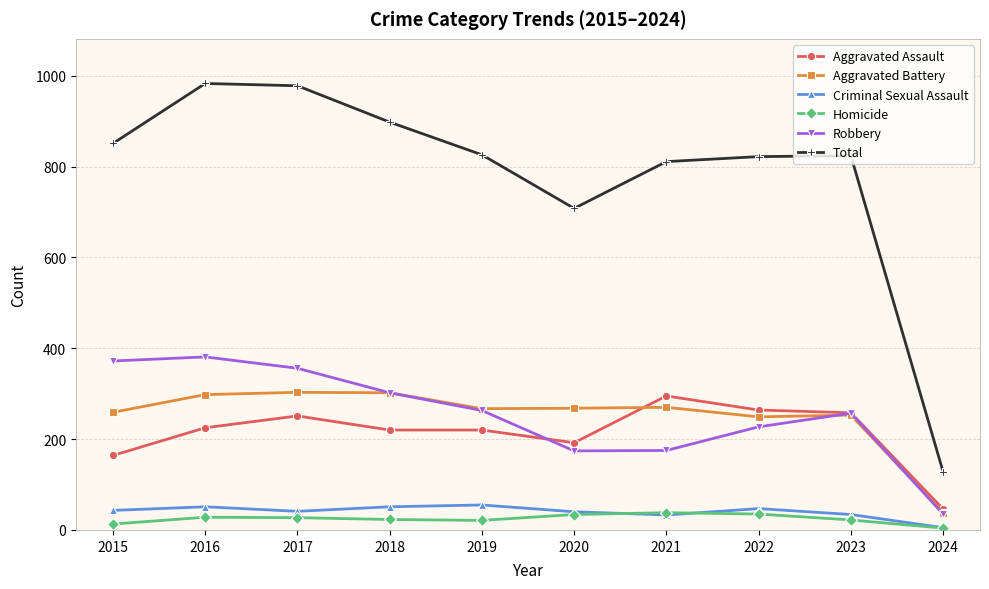

How many lines are shown in the chart?

6